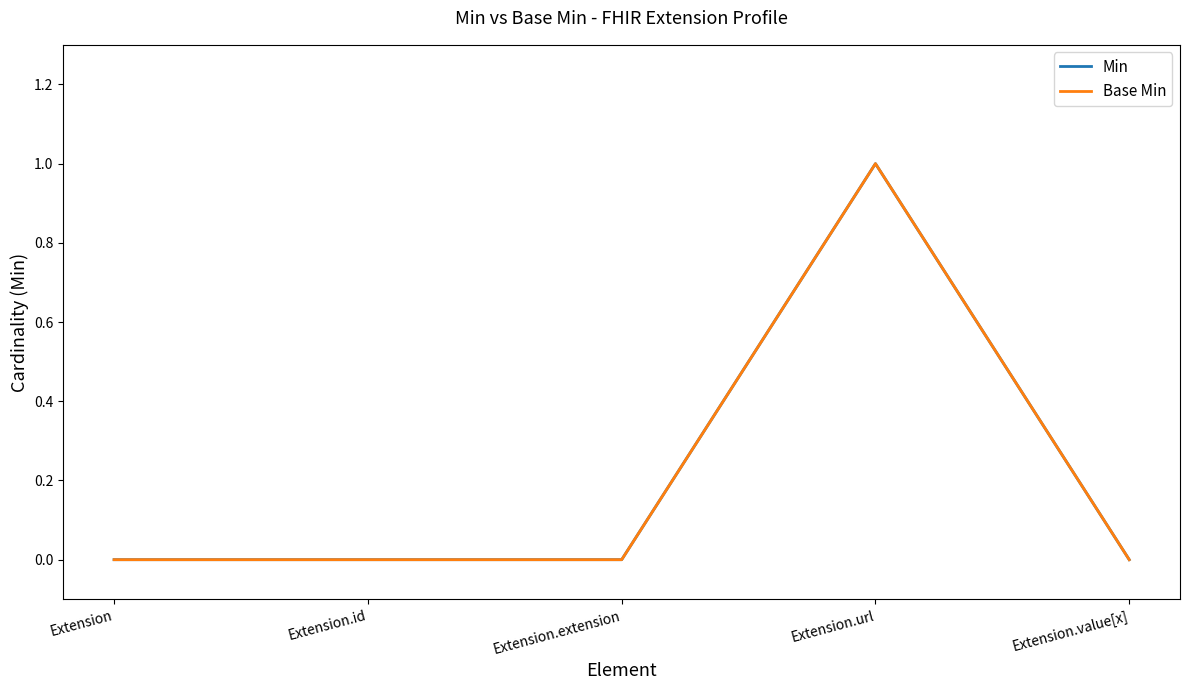

Does the chart display data point markers on the line(s)?

No